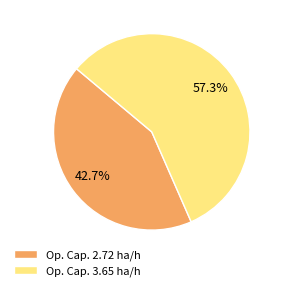

Rank the categories by value from highest to lowest.

Op. Cap. 3.65 ha/h, Op. Cap. 2.72 ha/h